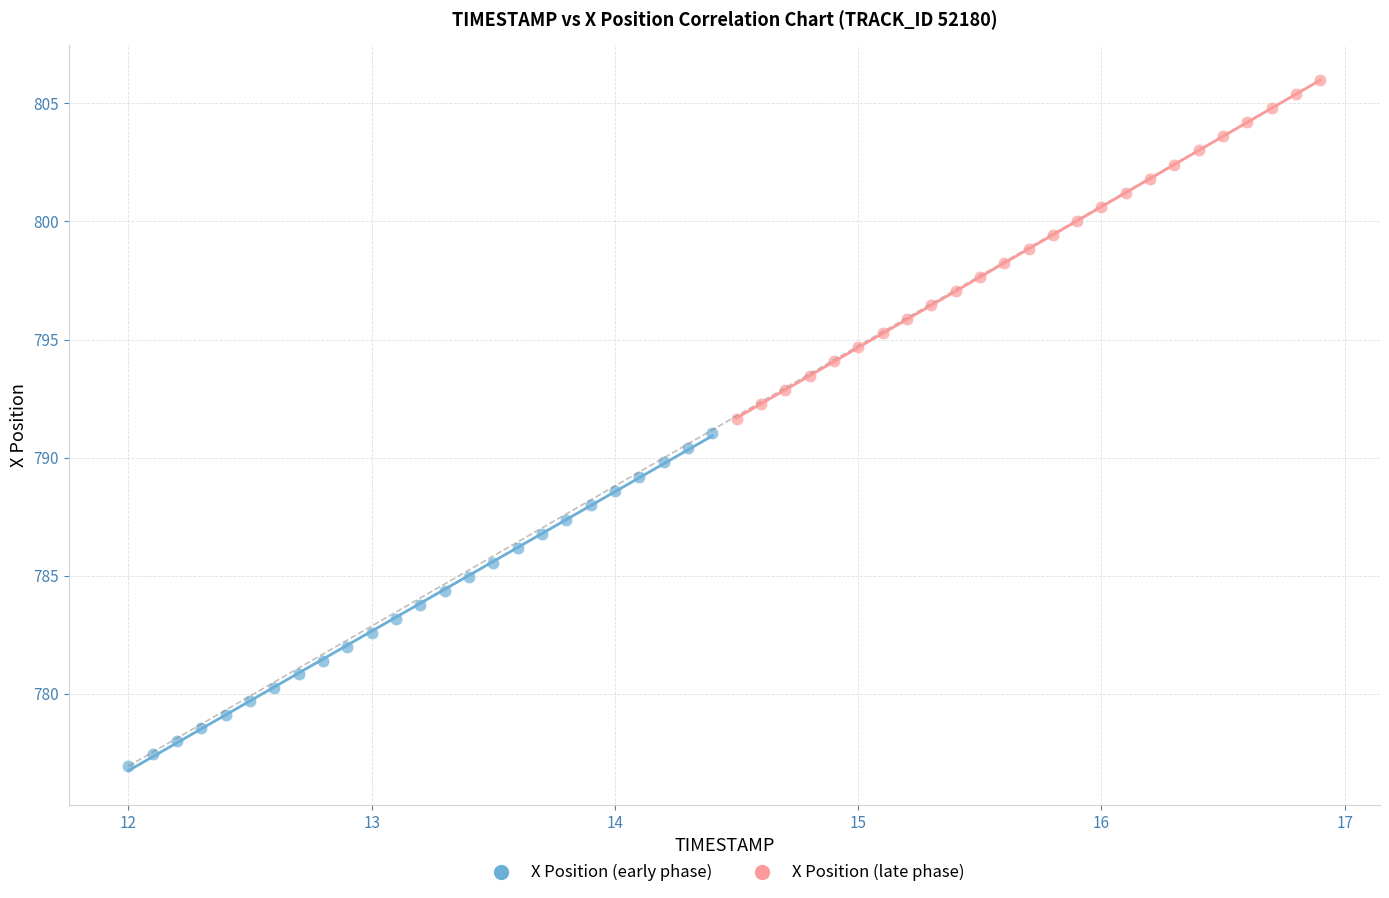

Which series has the largest Y range (max minus min)?

X Position (late phase)